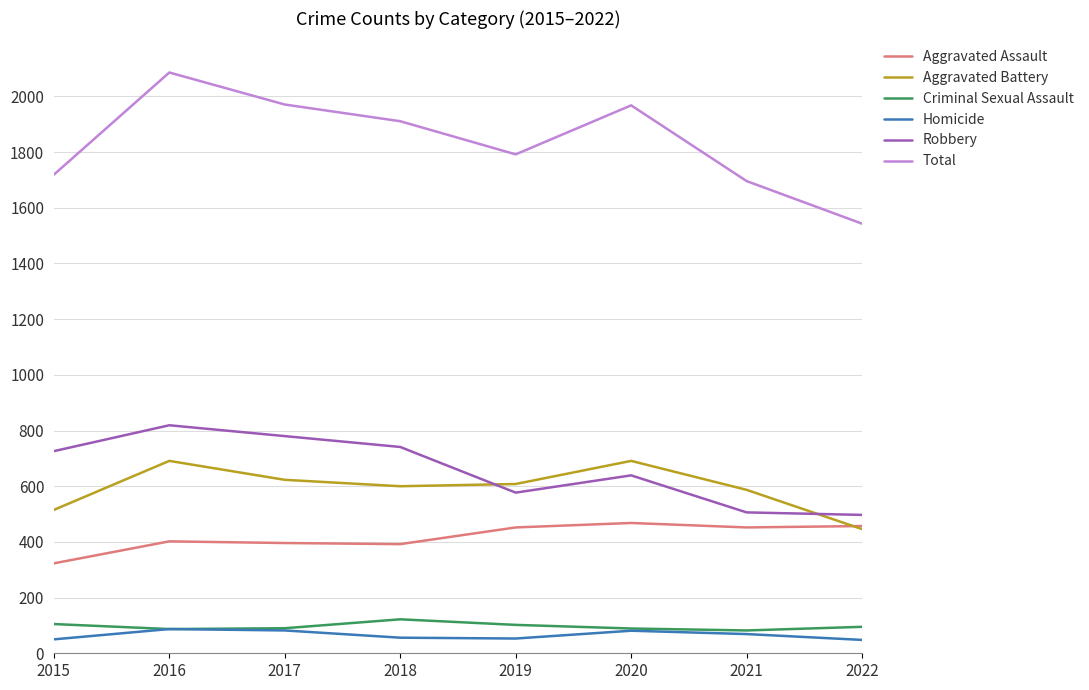

Is it true that Homicide equals 81 at 2020?

True